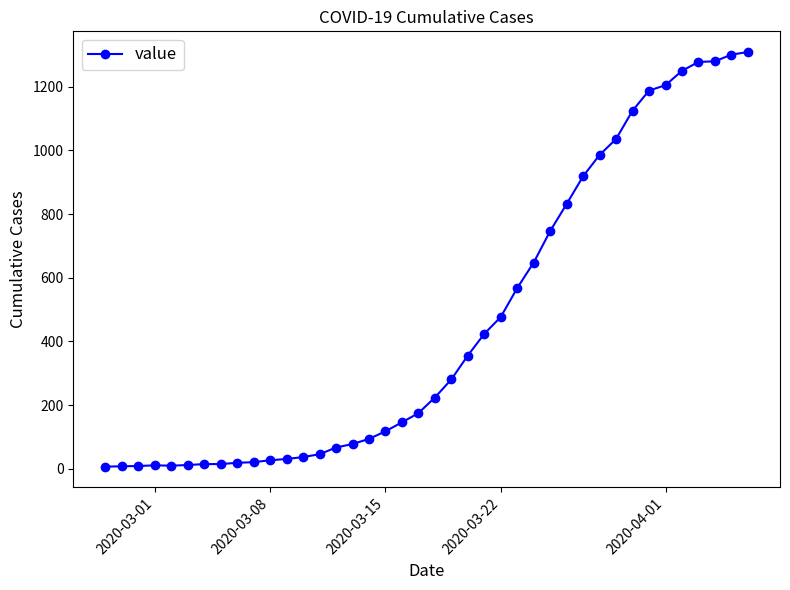

What is the average value?

460